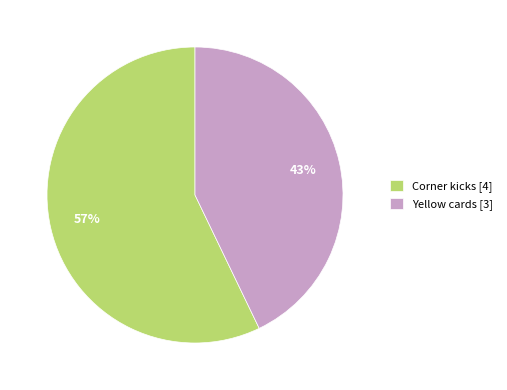

Which has a higher value, Corner kicks or Yellow cards?

Corner kicks